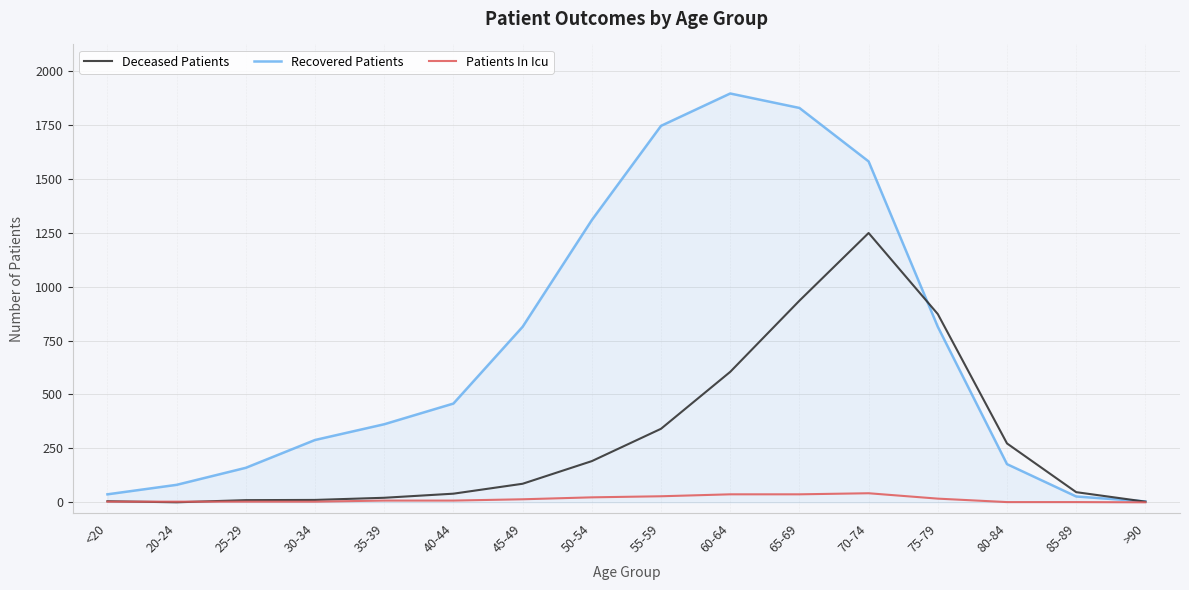

Does the chart have visible grid lines?

Yes